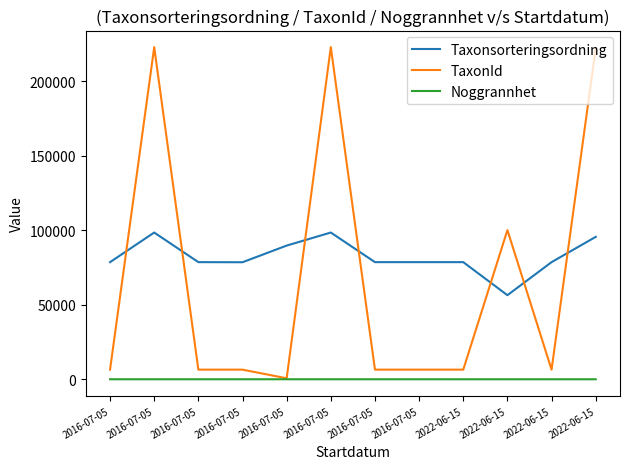

Does the chart have visible grid lines?

No